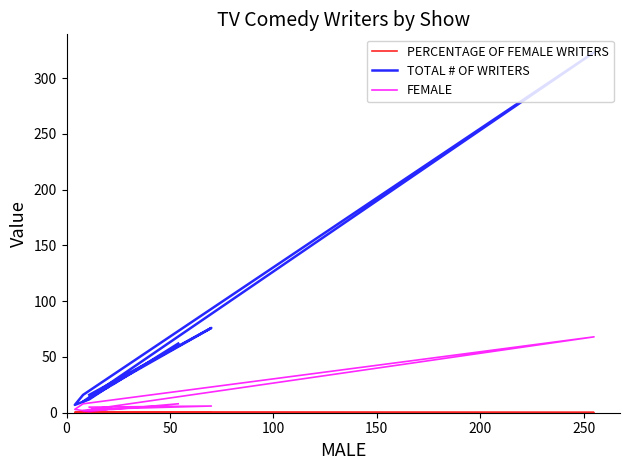

How many lines are shown in the chart?

3